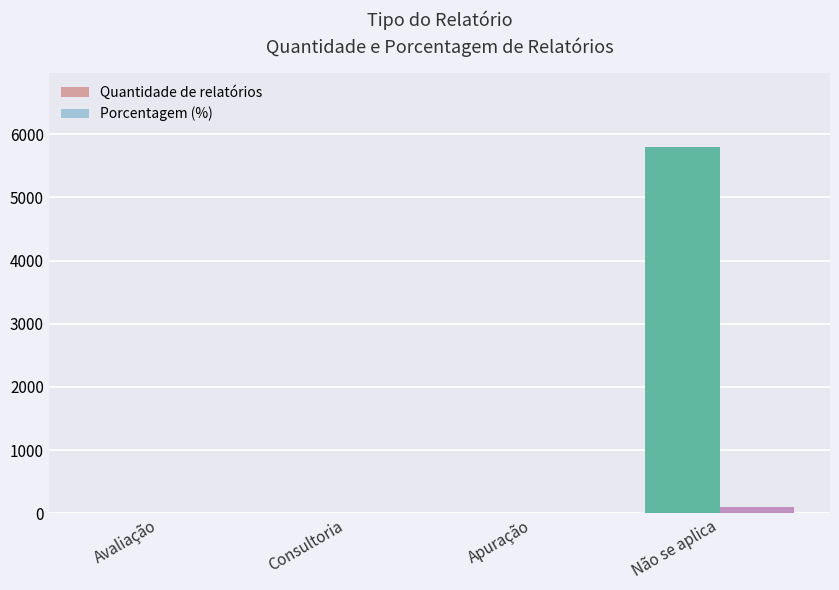

At which category is the sum across all series the highest?

Não se aplica